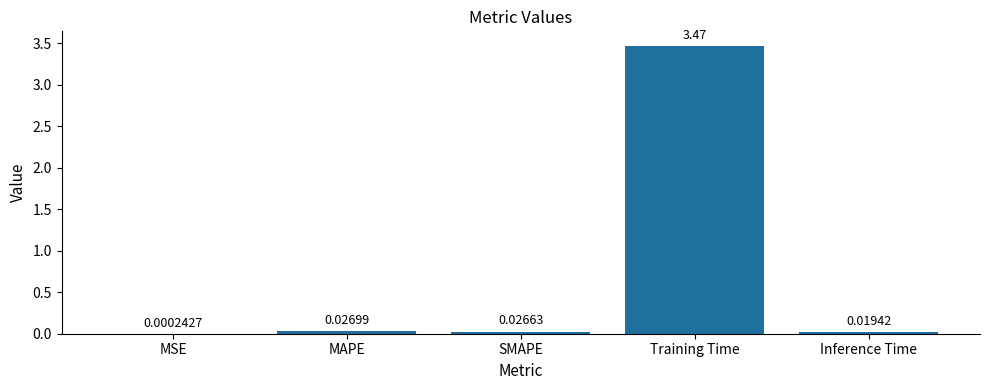

Are the bars grouped side by side (vs. stacked)?

No